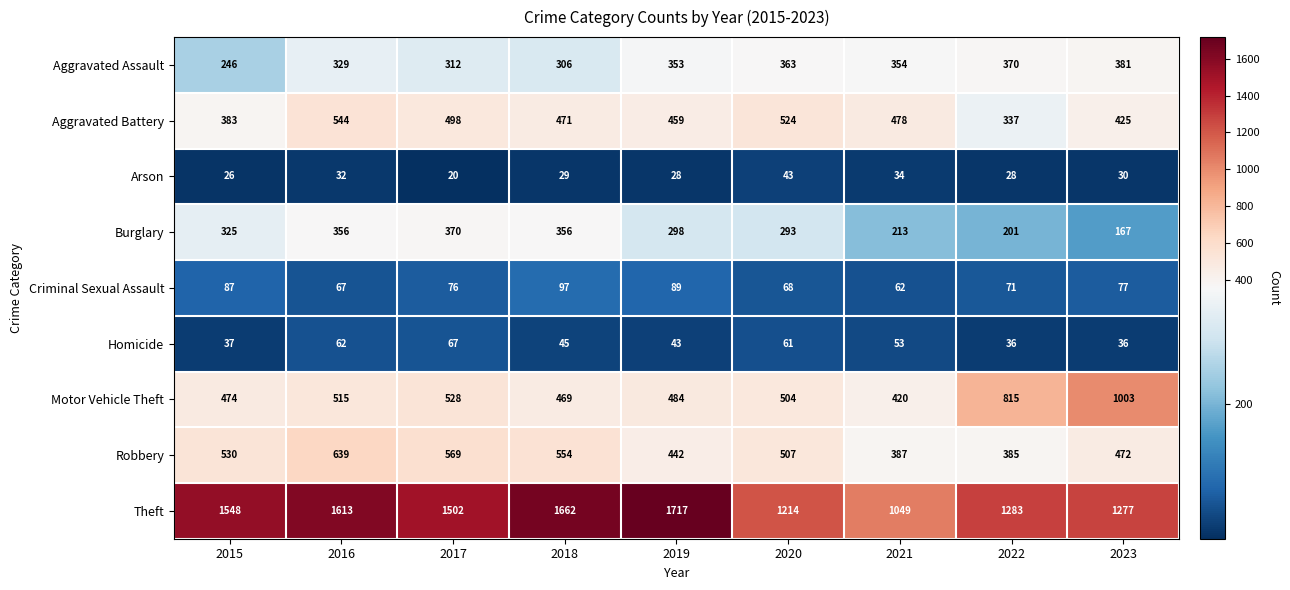

Rank the series by their maximum value, from lowest to highest.

Arson, Homicide, Criminal Sexual Assault, Burglary, Aggravated Assault, Aggravated Battery, Robbery, Motor Vehicle Theft, Theft